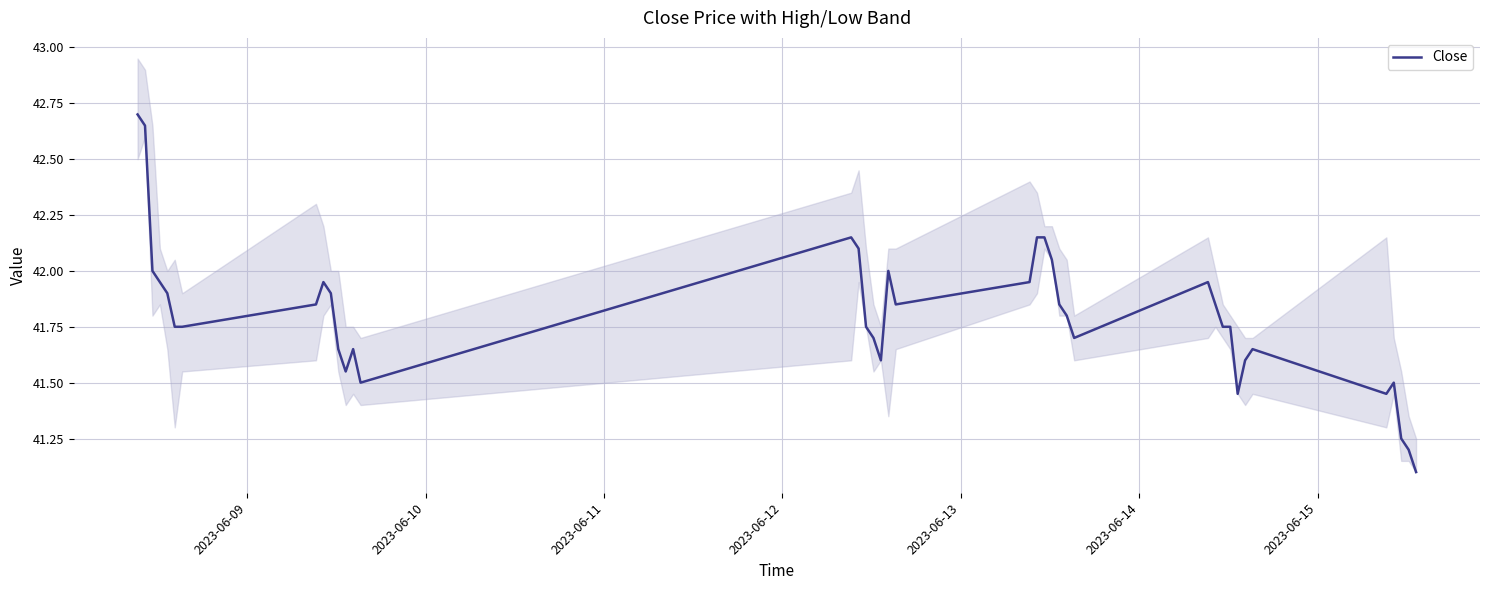

How many points are lower than both their immediate neighbors (excluding endpoints)?

7